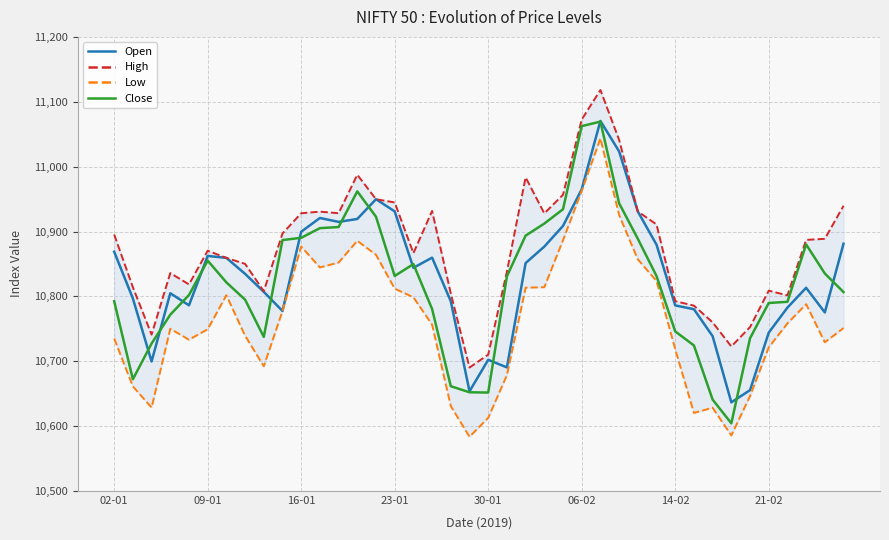

Count the number of data series in this chart.

4